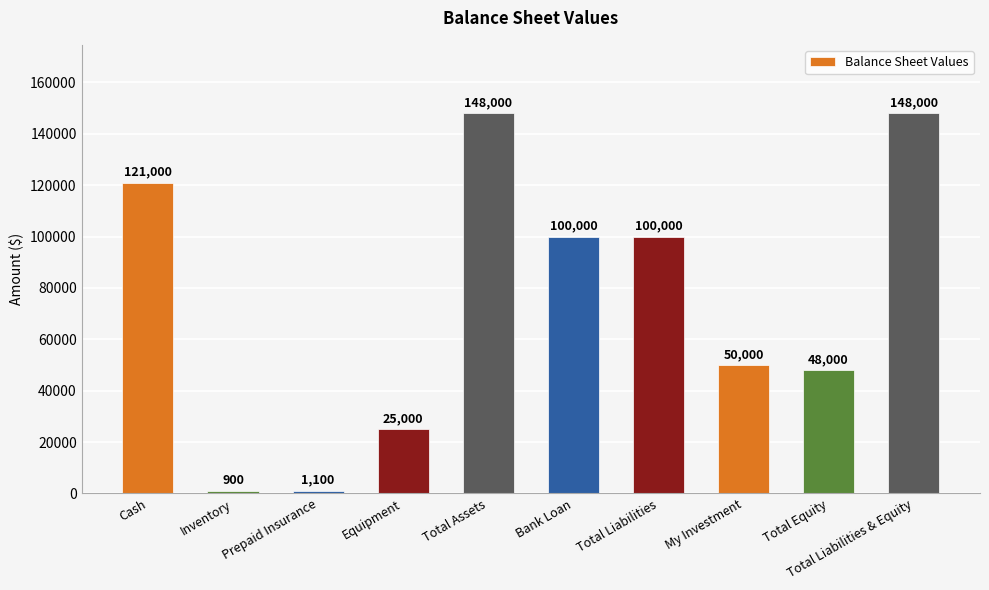

True or false: the data shows 258735 at Total Assets.

False